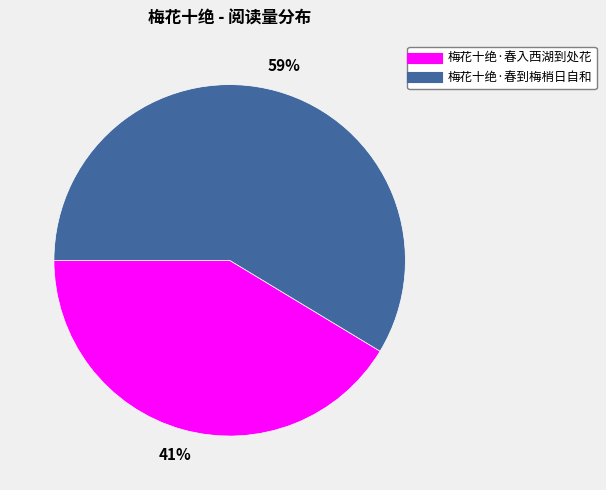

Rank the categories by value from highest to lowest.

梅花十绝·春到梅梢日自和, 梅花十绝·春入西湖到处花